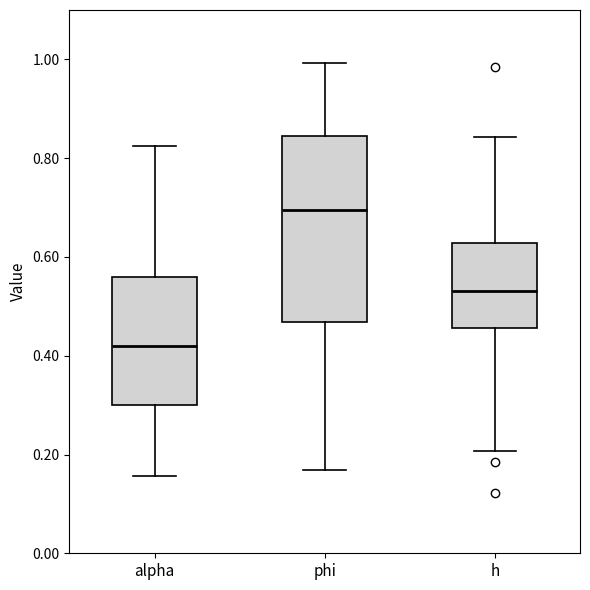

Reading left to right, read every box against the y-axis: the position of its median line, the range the box covers, and the ends of its whiskers. The values are not printed on the chart, so give them approximately, as read against the axis.

alpha: median 0.42, box 0.30 to 0.56, whiskers 0.16 to 0.82
phi: median 0.70, box 0.46 to 0.84, whiskers 0.16 to 1.00
h: median 0.54, box 0.46 to 0.62, whiskers 0.20 to 0.84